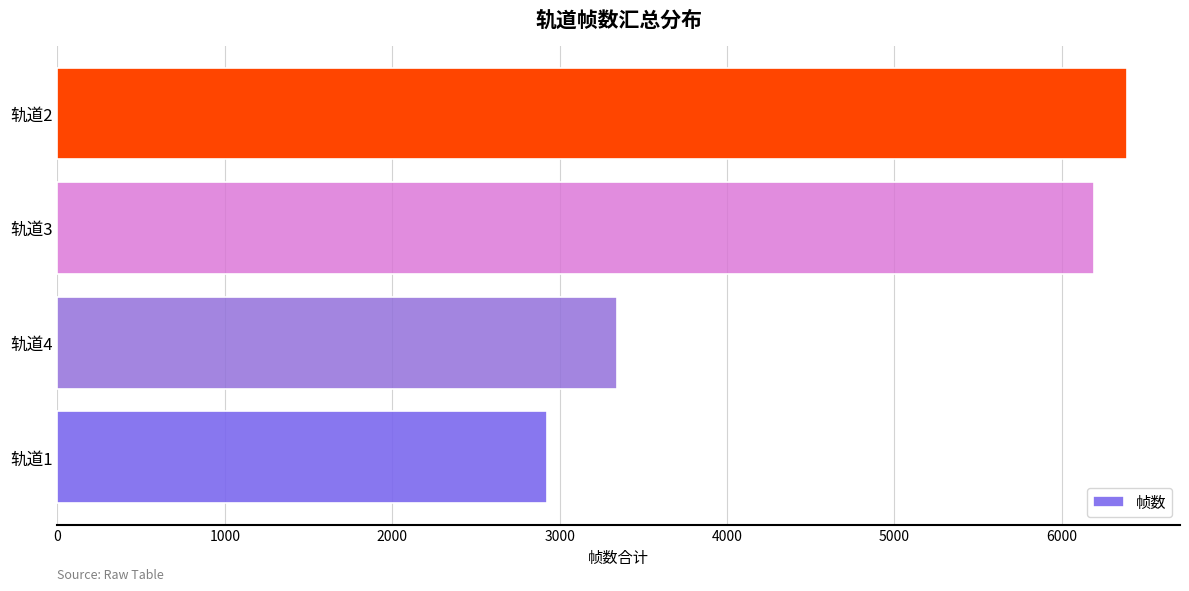

Which has a higher value, 轨道3 or 轨道2?

轨道2